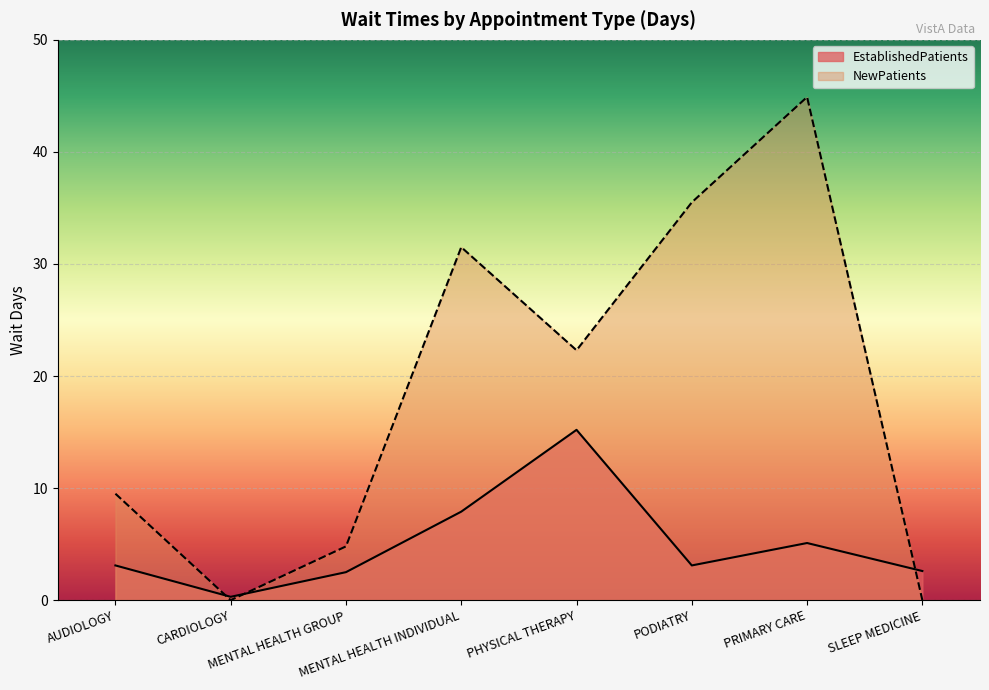

Which series changed the most between PHYSICAL THERAPY and PODIATRY?

NewPatients